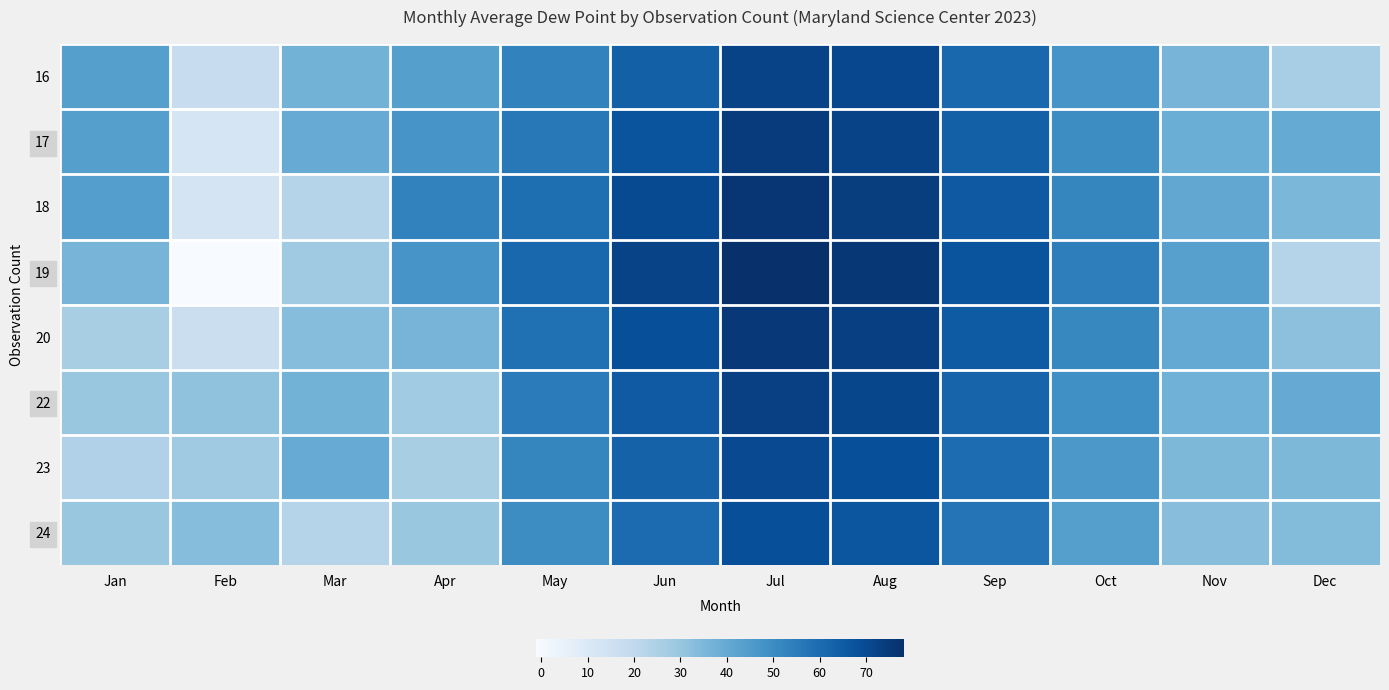

The 16 series shows 70.8 at Aug. True or false?

True